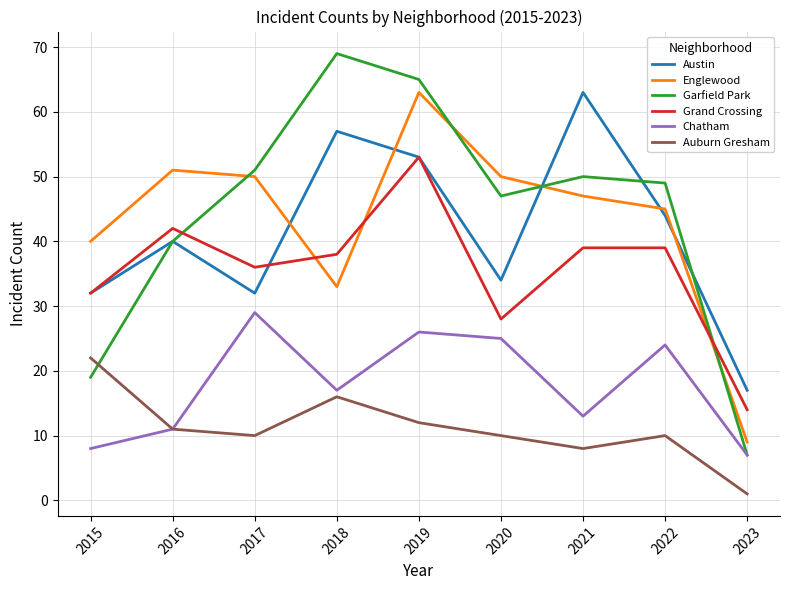

How many series are shown in this chart?

6